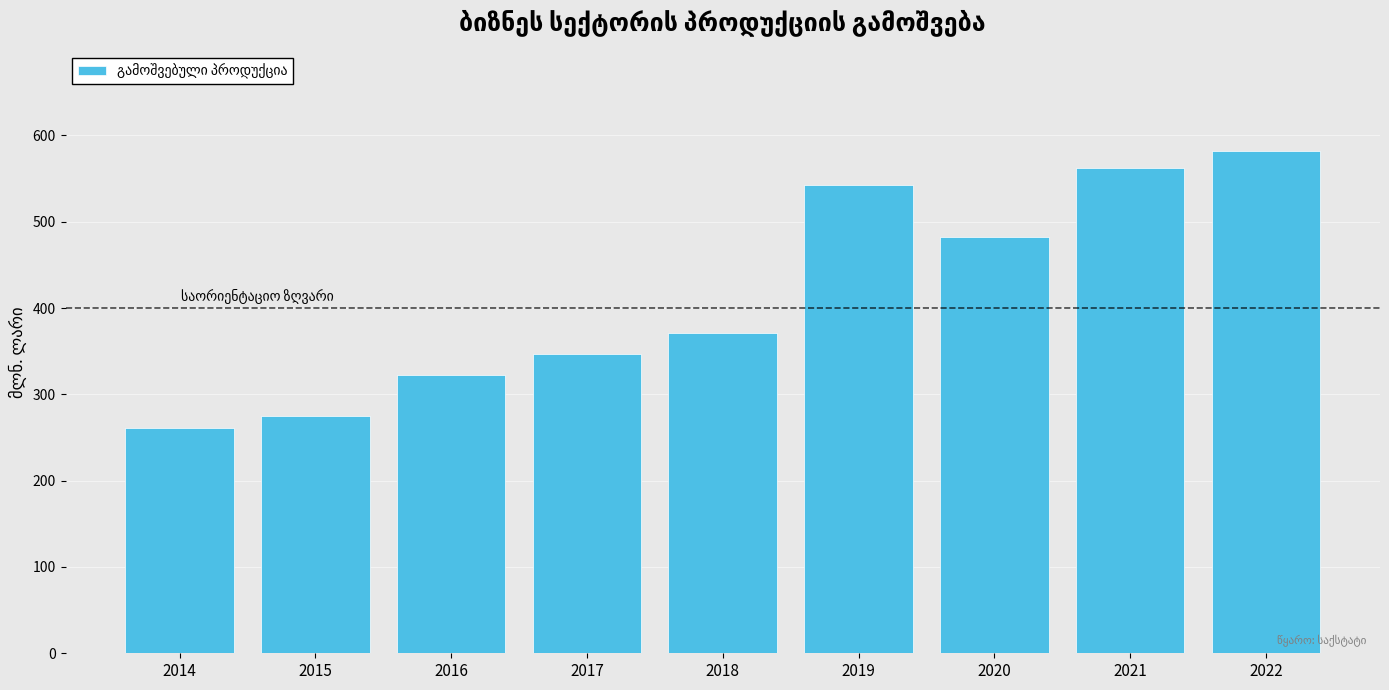

Rank the categories by value from lowest to highest.

2014, 2015, 2016, 2017, 2018, 2020, 2019, 2021, 2022